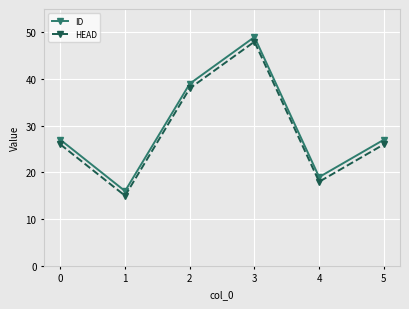

What is the difference between the ID values at 4 and 0?

8